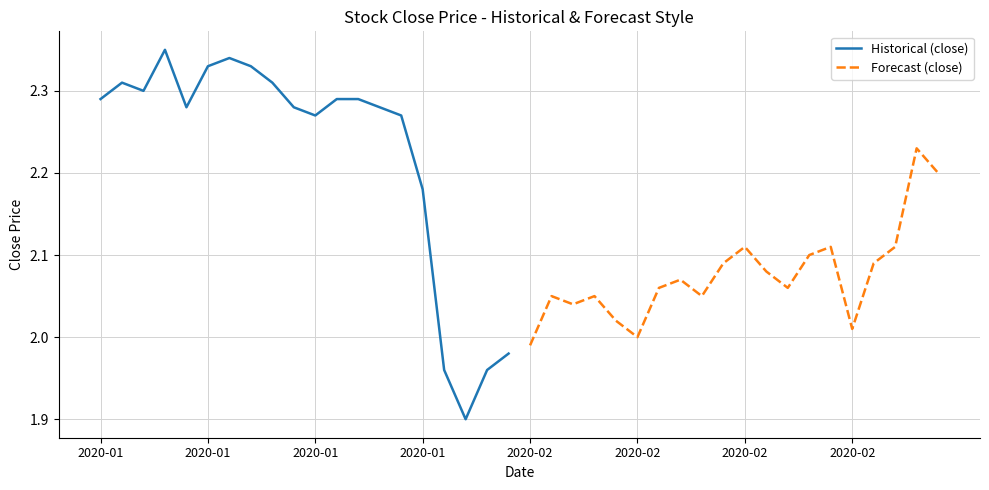

The Forecast (close) series shows 1.0 at 2020-02. True or false?

False